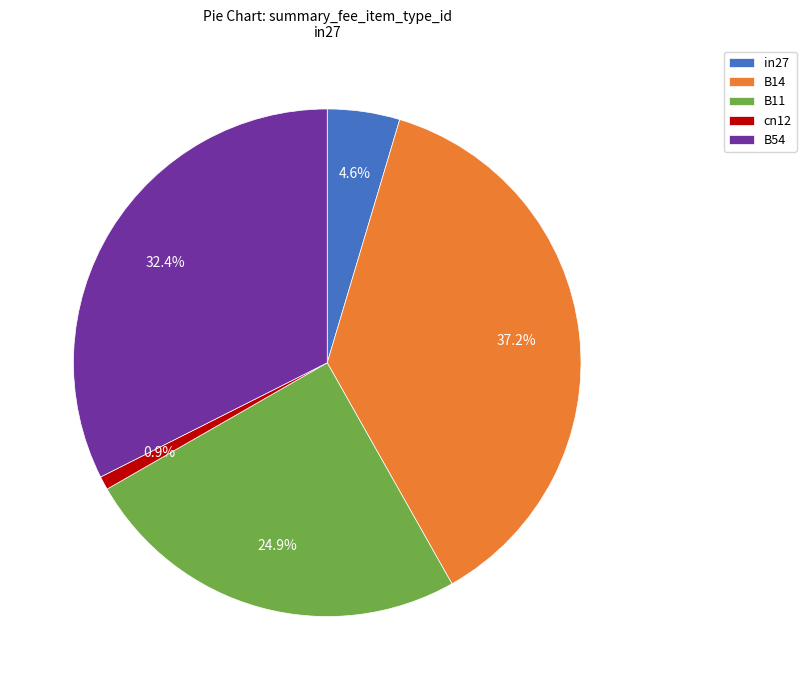

Rank the categories by value from lowest to highest.

cn12, in27, B11, B54, B14